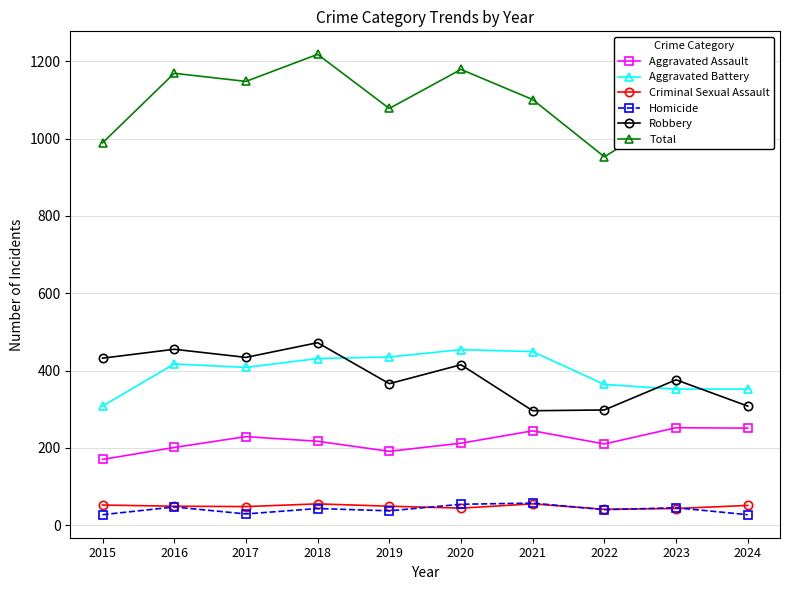

True or false: Total and Criminal Sexual Assault cross at least once.

False